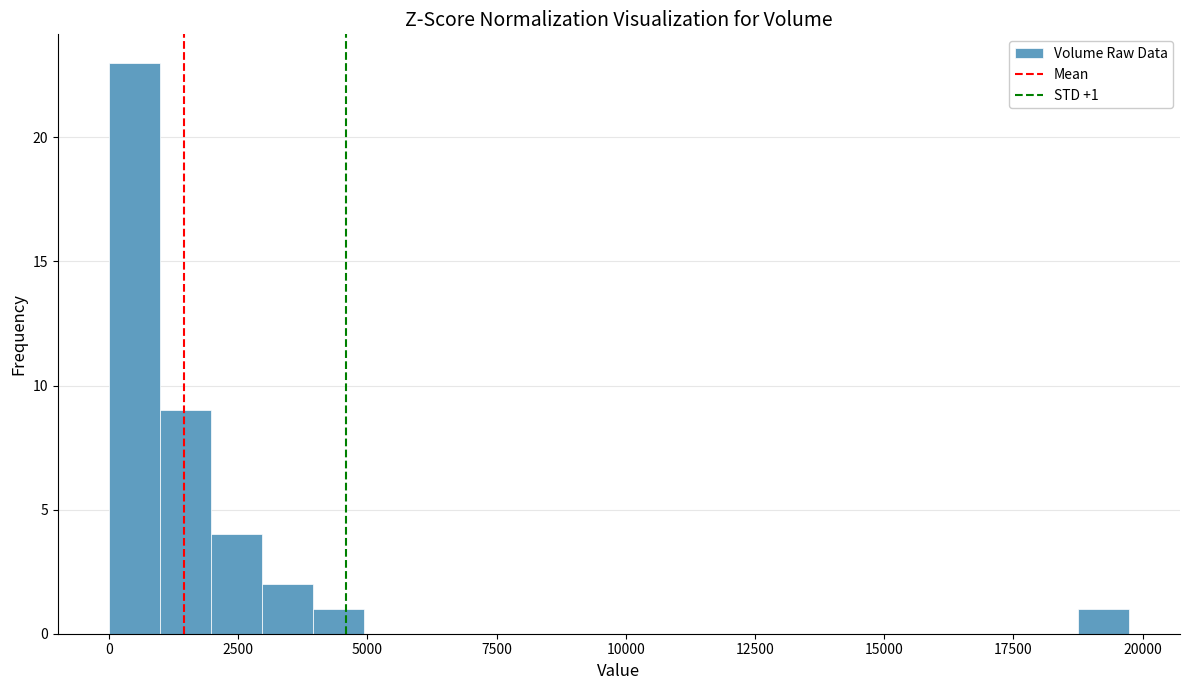

Read against the x-axis, roughly where is the centre of the tallest bar?

500